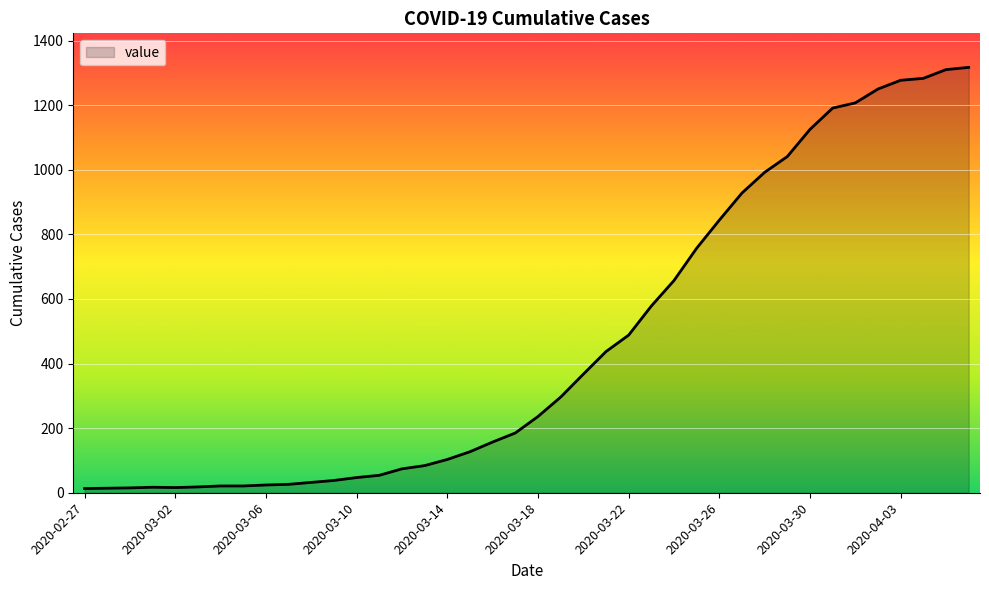

What is the maximum value shown in the chart?

1317